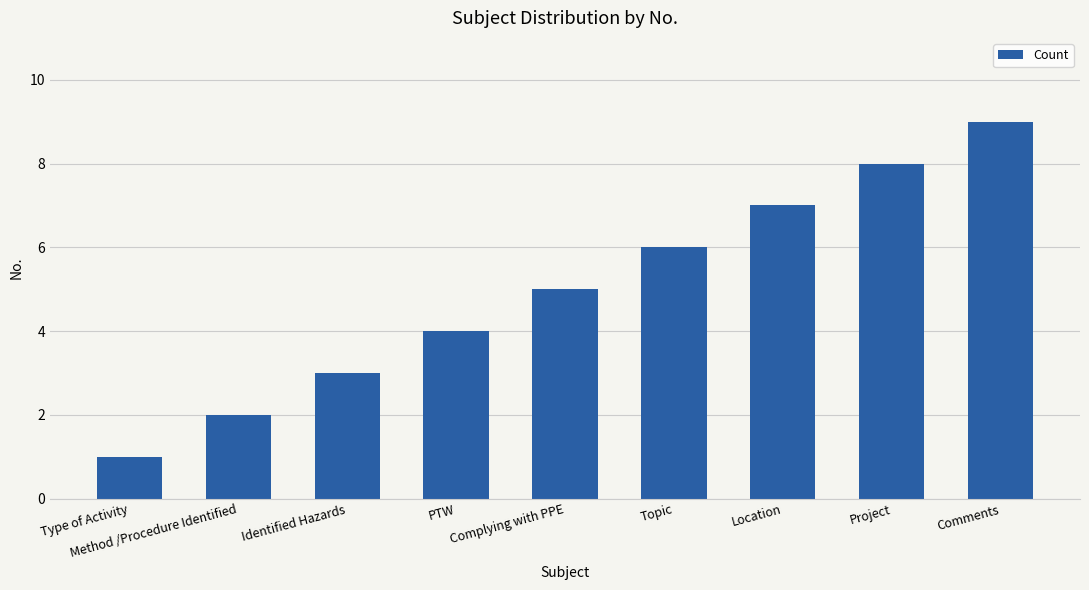

Which category has the lowest value across all series?

Type of Activity